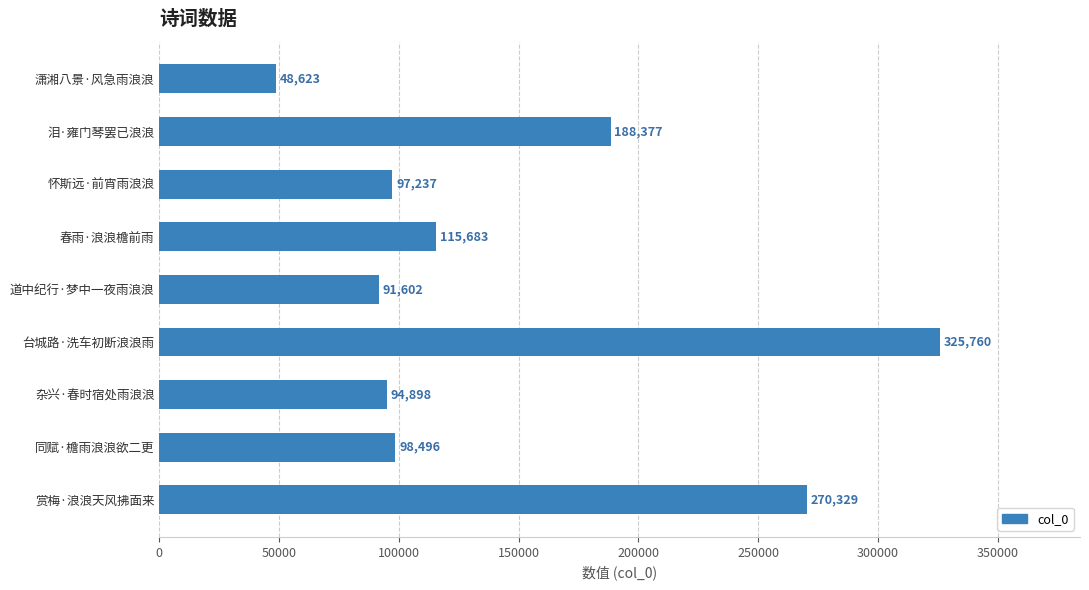

Reading bottom to top, list all the values displayed in this chart.

赏梅·浪浪天风拂面来=270329	同赋·檐雨浪浪欲二更=98496	杂兴·春时宿处雨浪浪=94898	台城路·洗车初断浪浪雨=325760	道中纪行·梦中一夜雨浪浪=91602	春雨·浪浪檐前雨=115683	怀斯远·前宵雨浪浪=97237	泪·雍门琴罢已浪浪=188377	潇湘八景·风急雨浪浪=48623